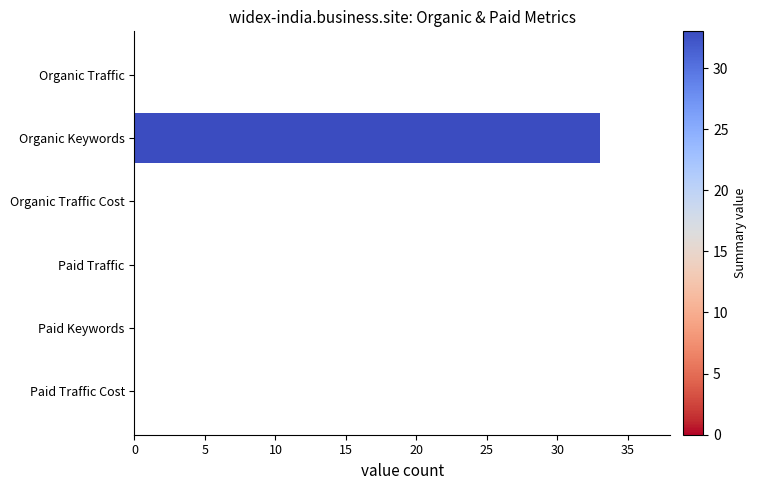

Reading top to bottom, transcribe all the data shown in this chart.

Organic Traffic=0	Organic Keywords=33	Organic Traffic Cost=0	Paid Traffic=0	Paid Keywords=0	Paid Traffic Cost=0